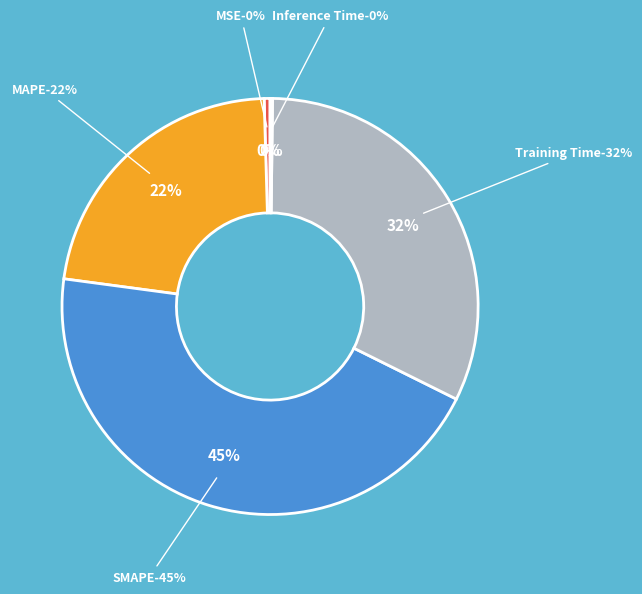

How many slices are in this pie chart?

5